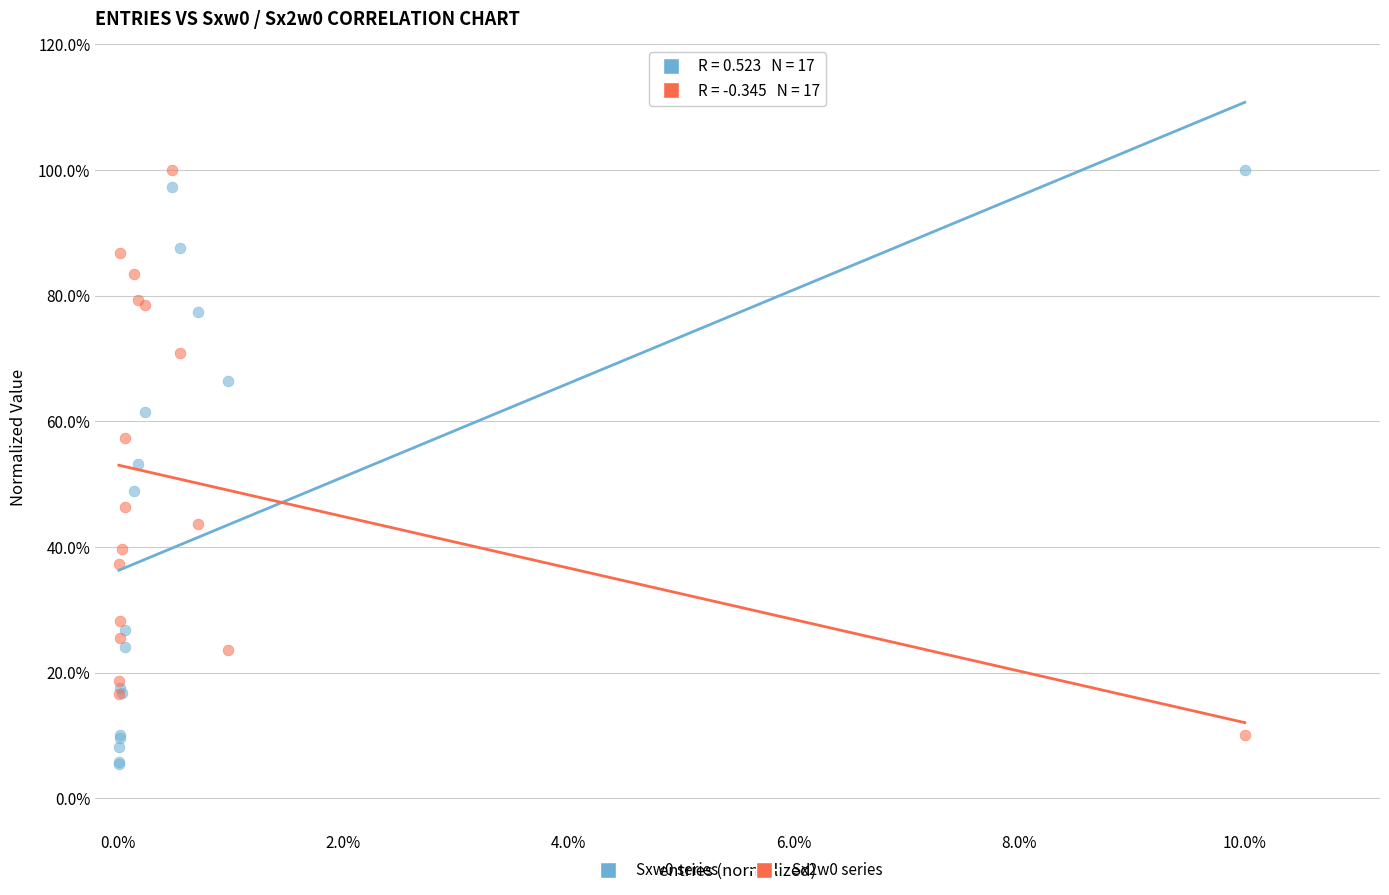

Which series contains the lowest Y value?

Sxw0 series